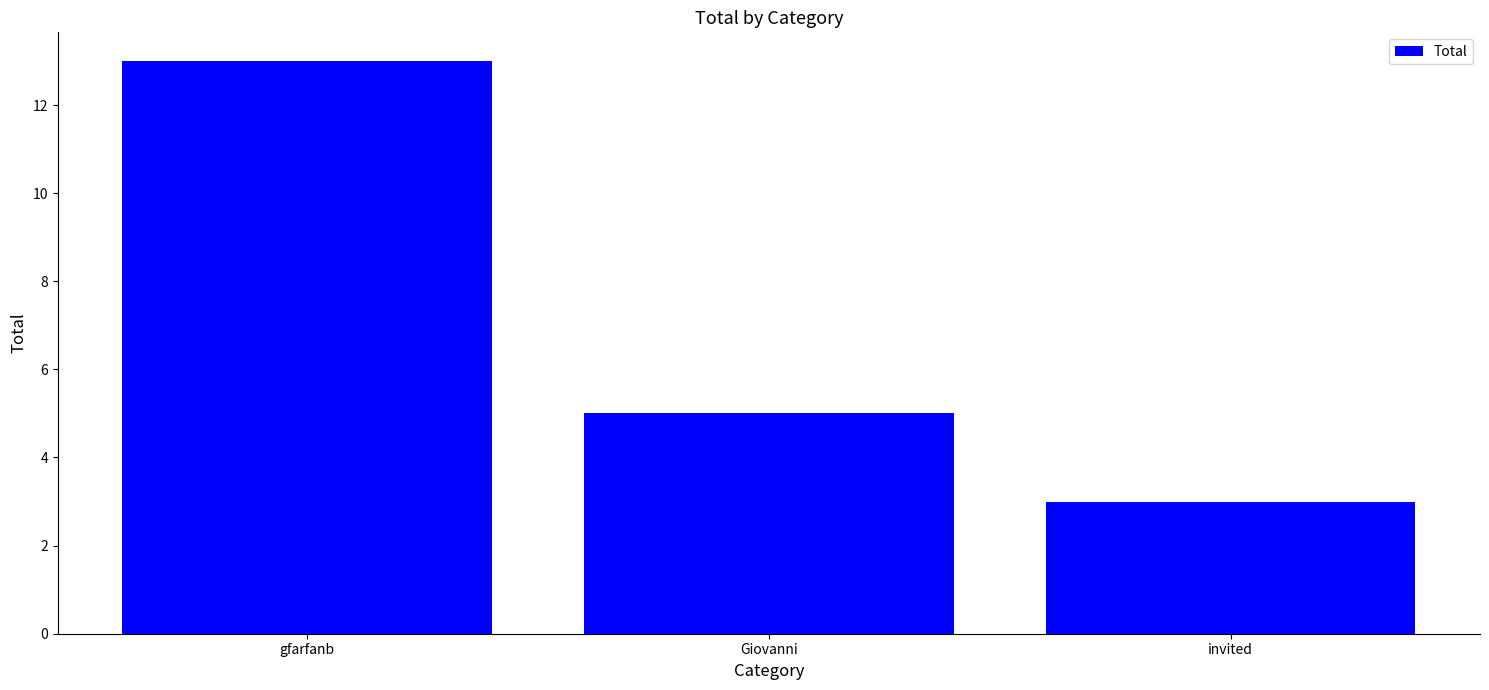

The chart shows a value of 2 at invited. True or false?

False